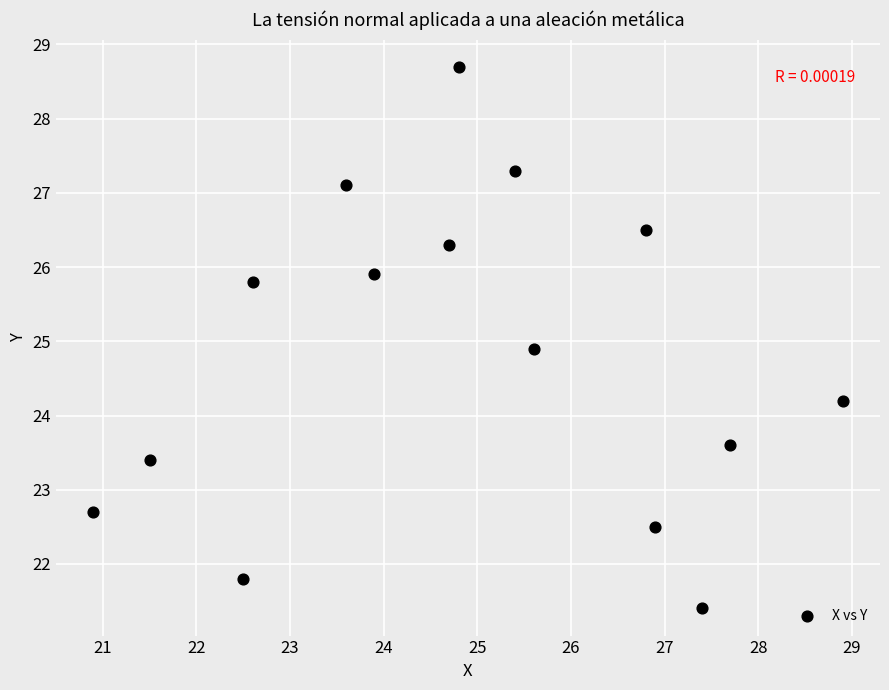

What Y value in the scatter plot is closest to 25?

24.9